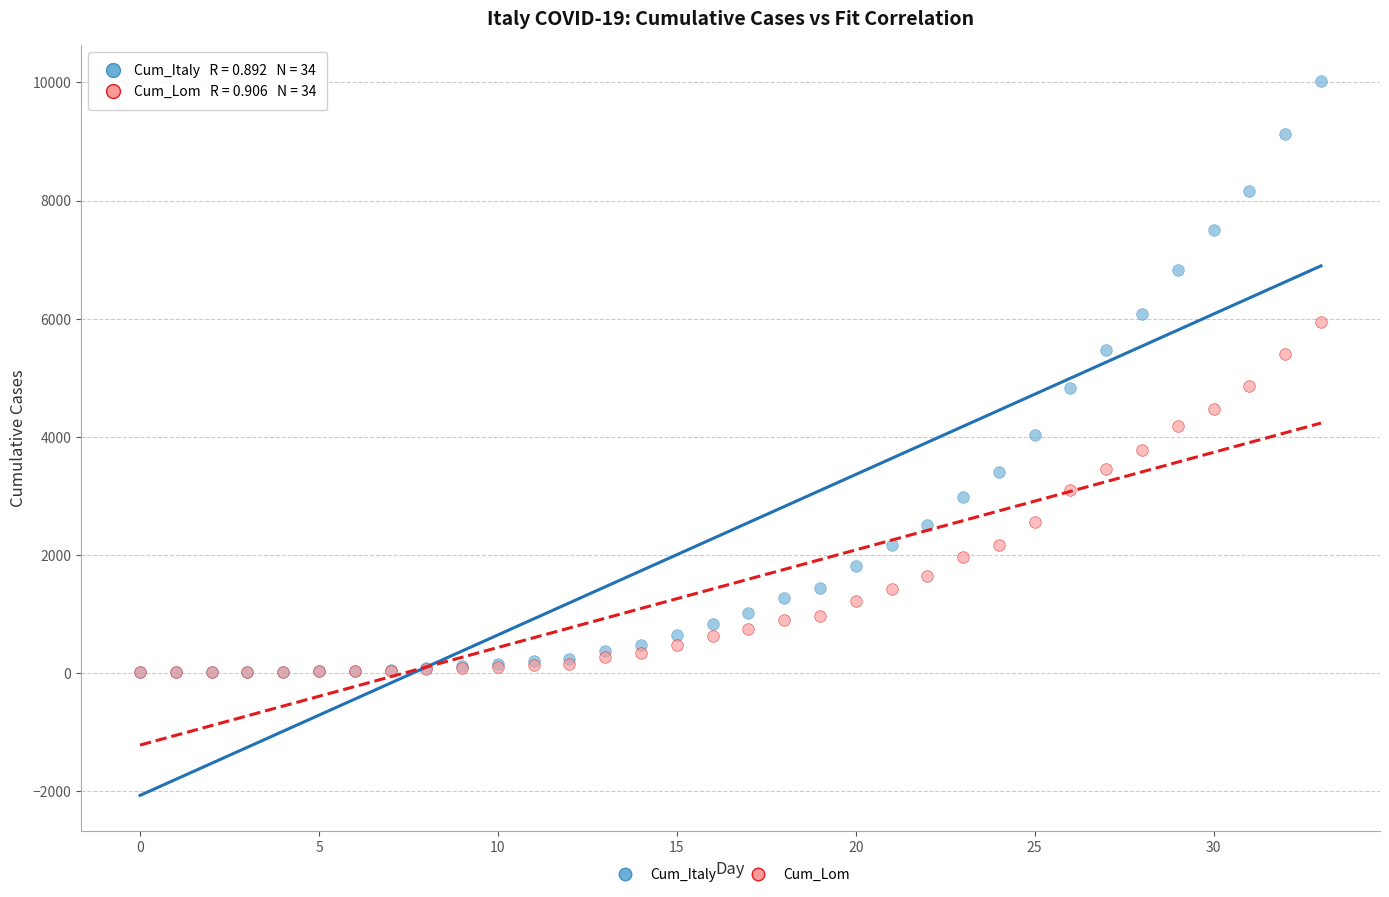

Which series reaches the maximum Y coordinate?

Cum_Italy